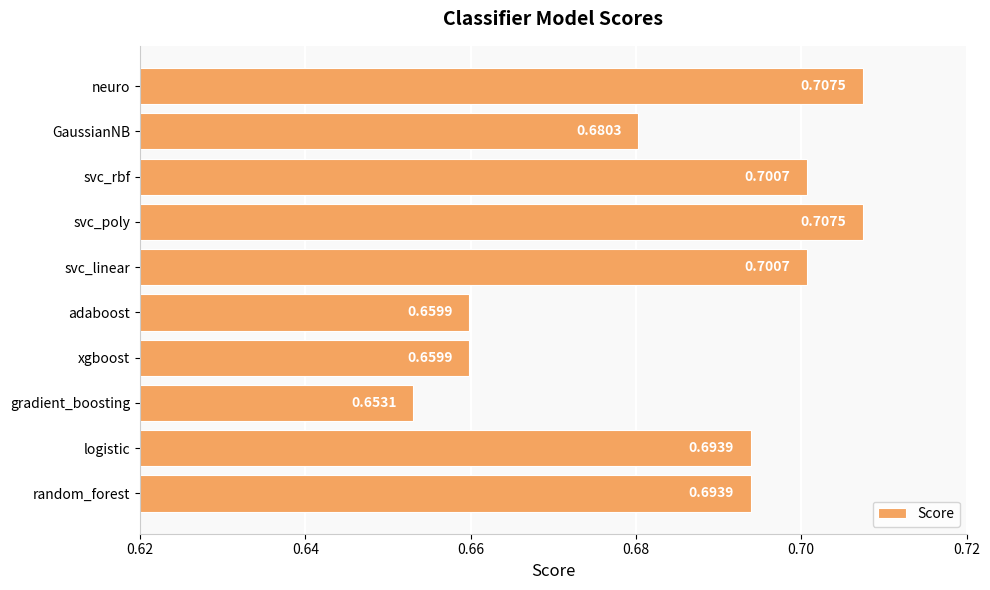

What is the sum of the values at logistic and svc_rbf?

1.4